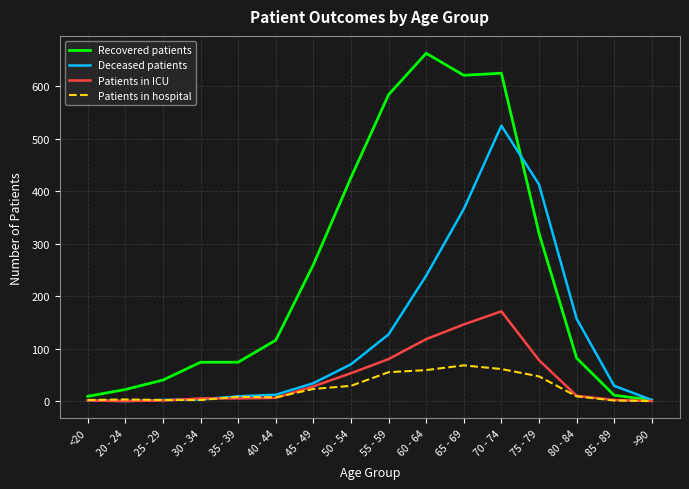

Where is Recovered patients nearest to the value 332?

75 - 79